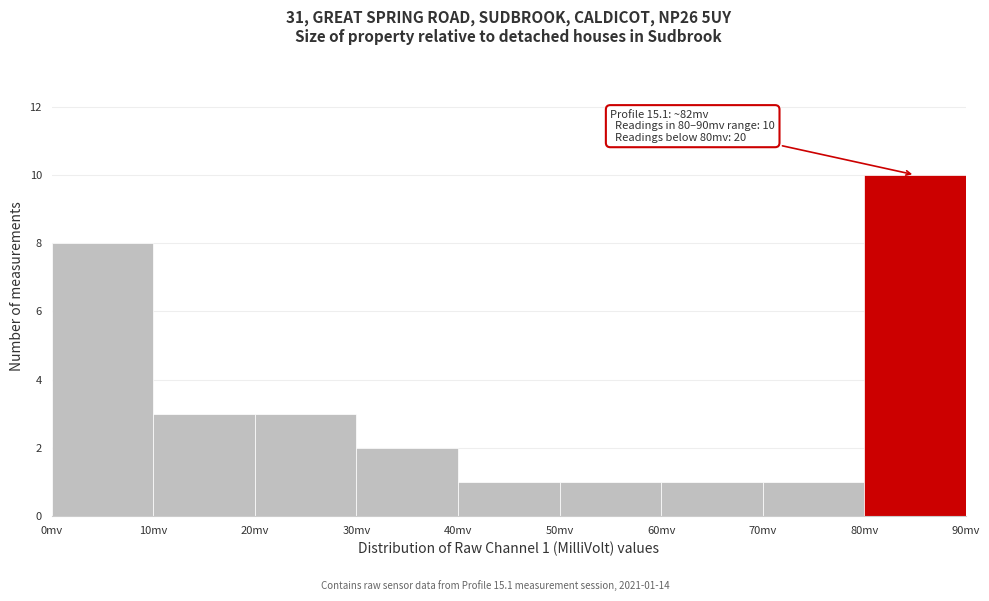

Over which range of the x-axis is the bar tallest?

80 to 90